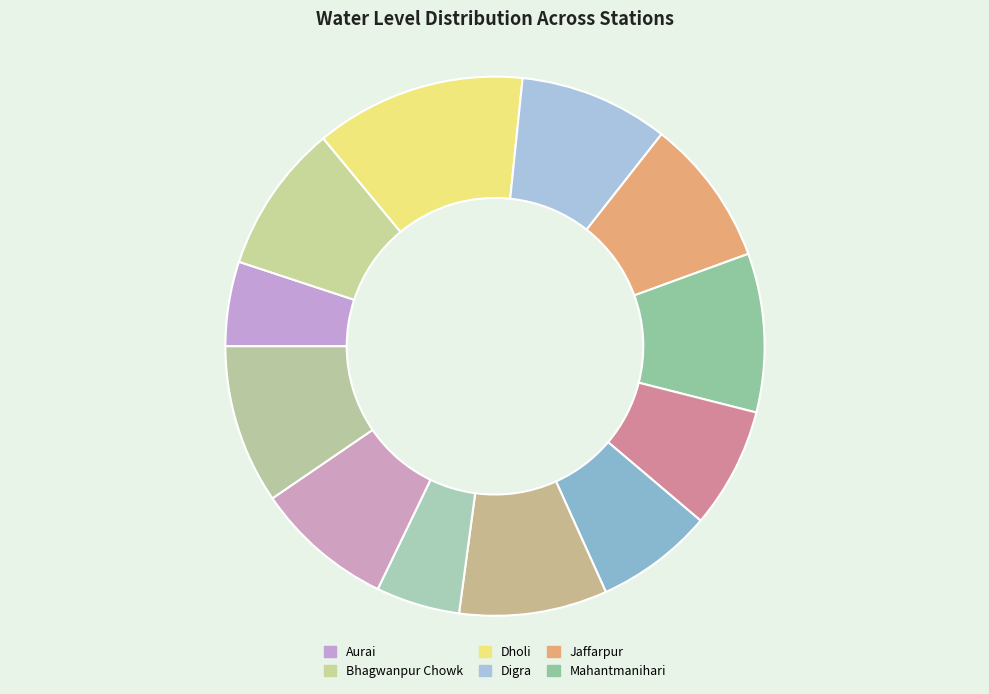

Rank the categories by value from highest to lowest.

Dholi, Wazitpur, Mahantmanihari, Digra, Bhagwanpur Chowk, Rajkhand, Jaffarpur, Surfuddinpur, Muzaffarpur, Paro, Aurai, Sakri chatti